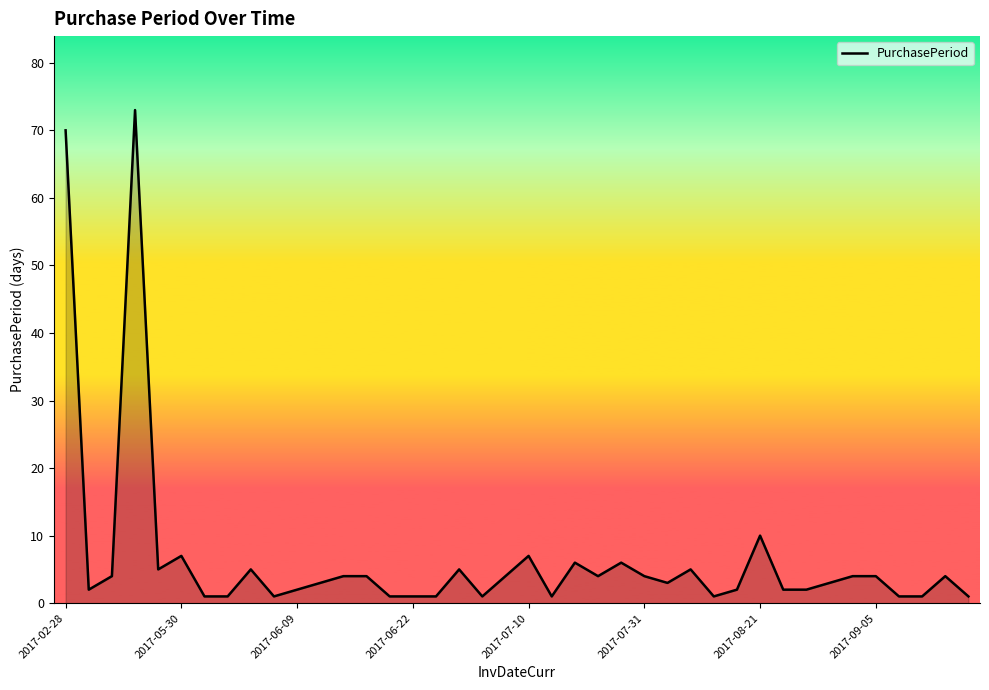

What is the average value?

7